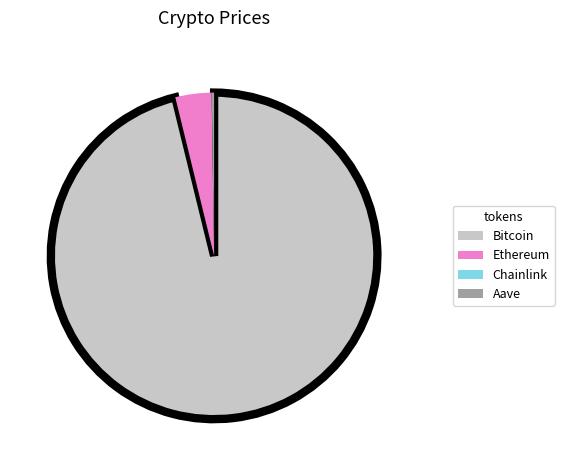

Is the sum of Ethereum and Bitcoin greater than half?

Yes